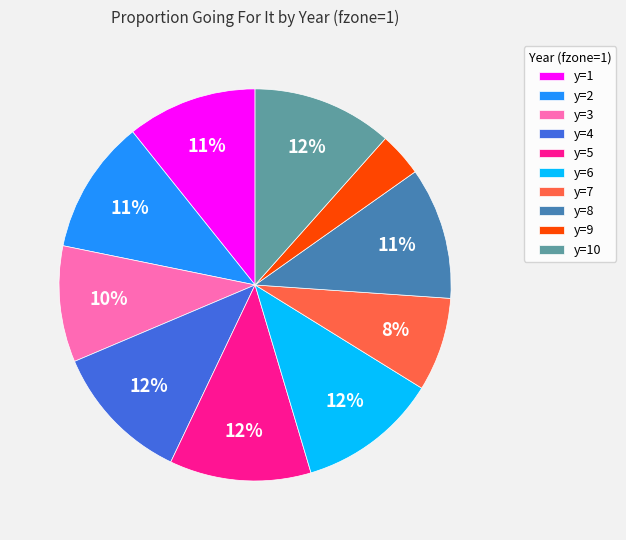

Count the number of slices in the pie.

10